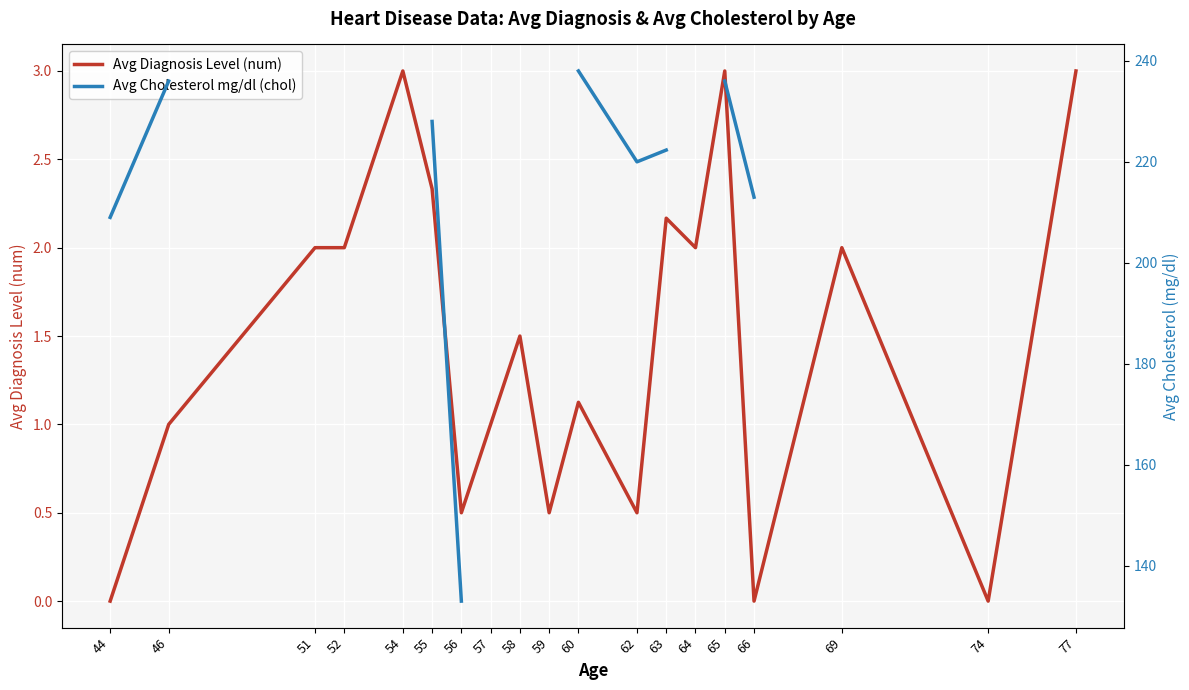

Between 51 and 74, which series saw the biggest shift?

Avg Diagnosis Level (num)